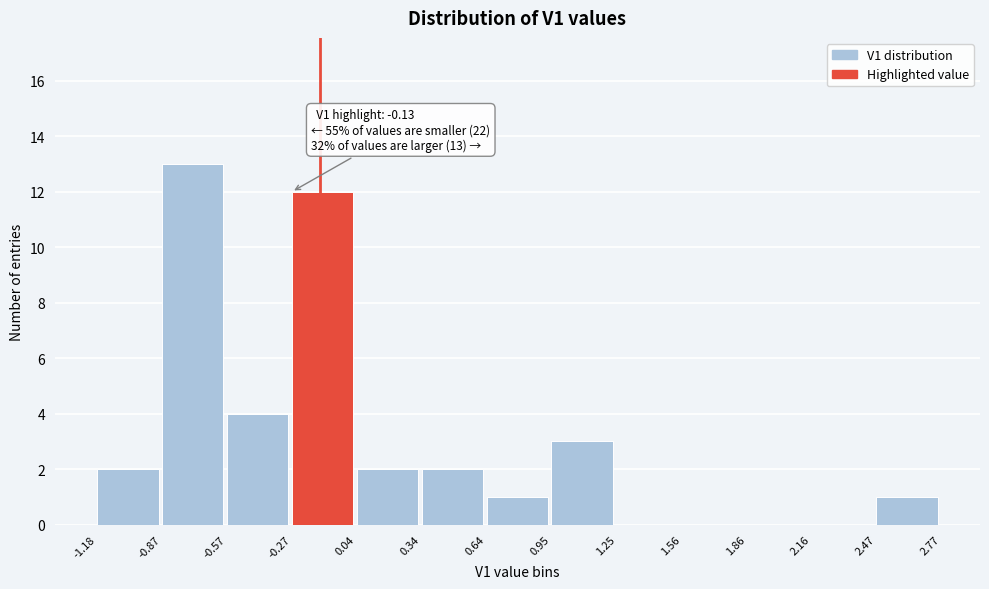

Which range on the x-axis has the tallest bar?

-0.87 to -0.57